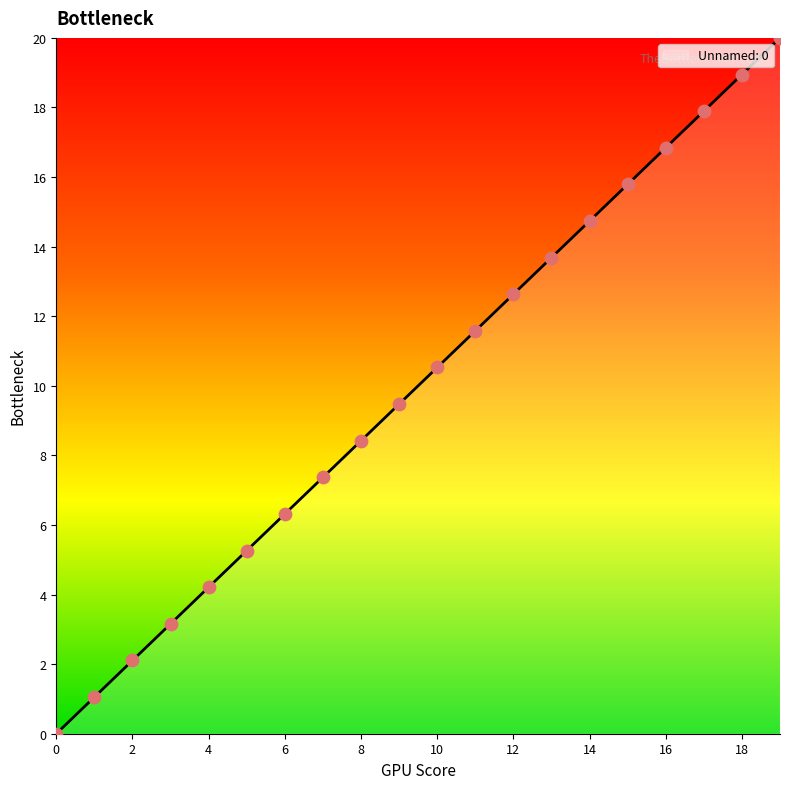

What is the change in value from 2 to 4?

+2.1